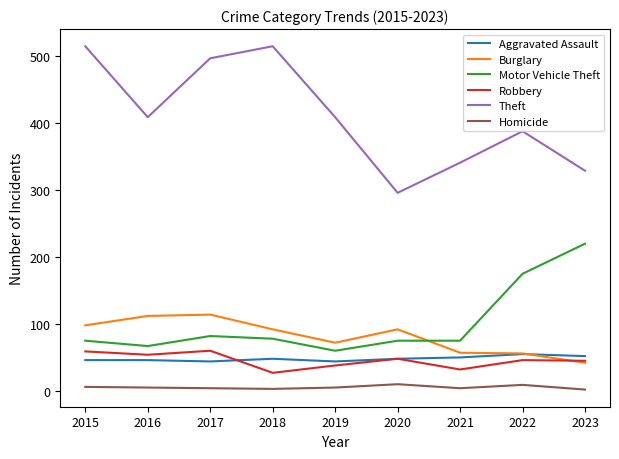

Which series changed the most between 2019 and 2023?

Motor Vehicle Theft